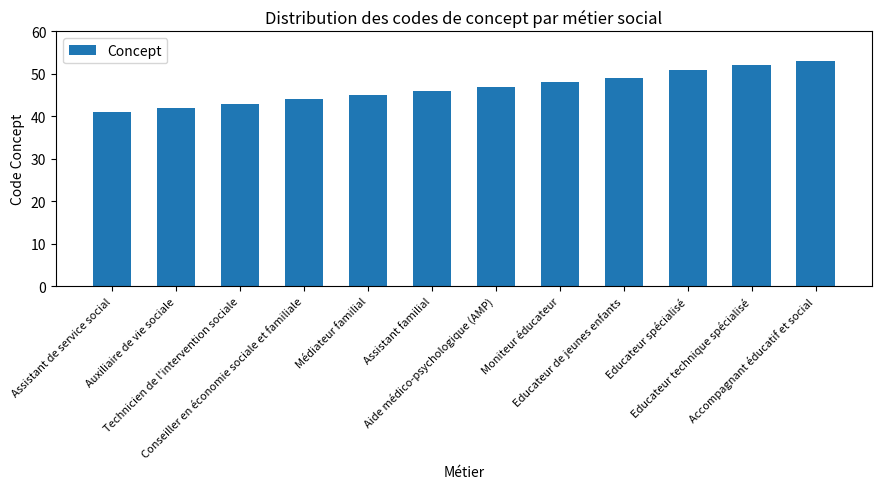

Which category has the highest value across all series?

Accompagnant éducatif et social